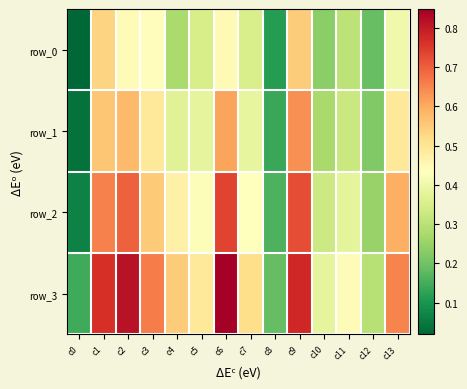

At which category is the sum across all series the highest?

c9